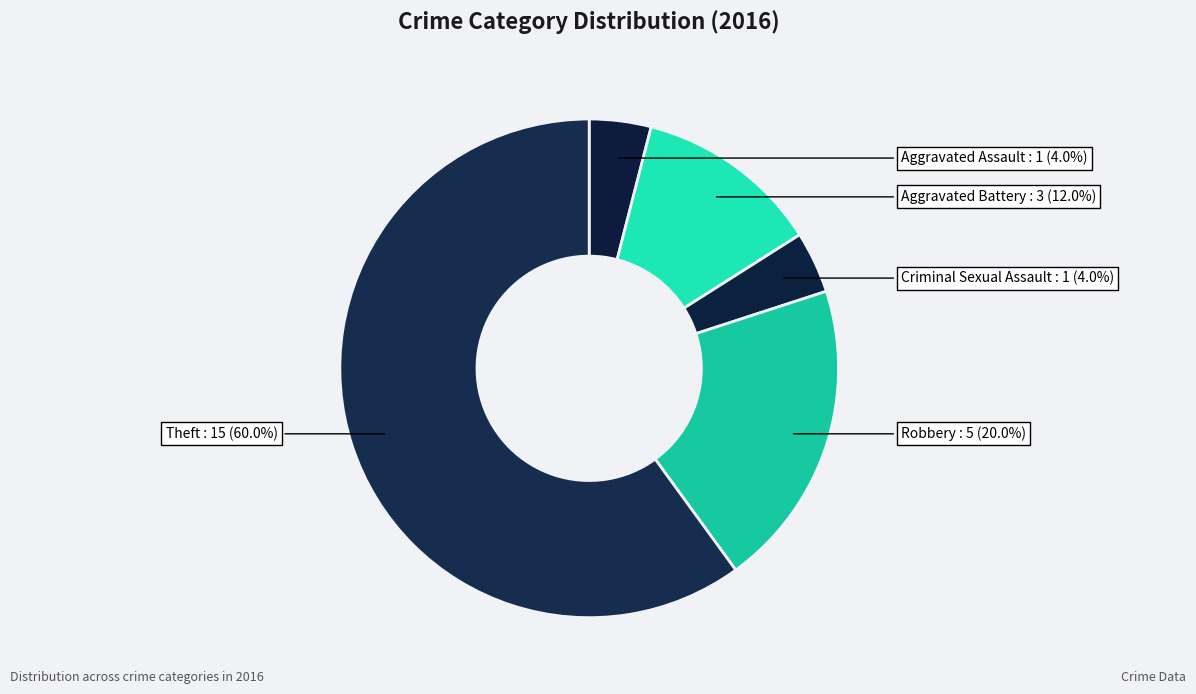

Combined, what portion of the pie is Criminal Sexual Assault and Theft?

64.0%